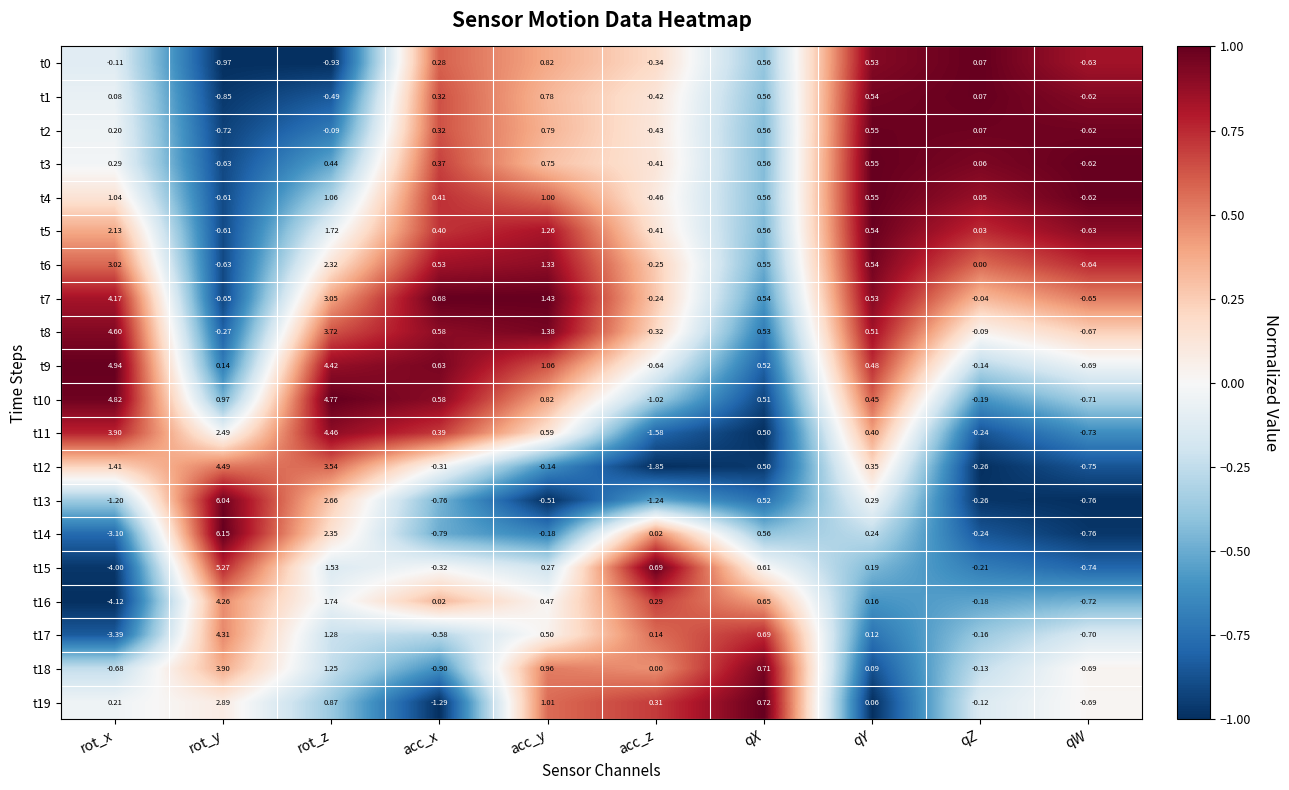

Which category has the lowest value in the t3 series?

rot_y